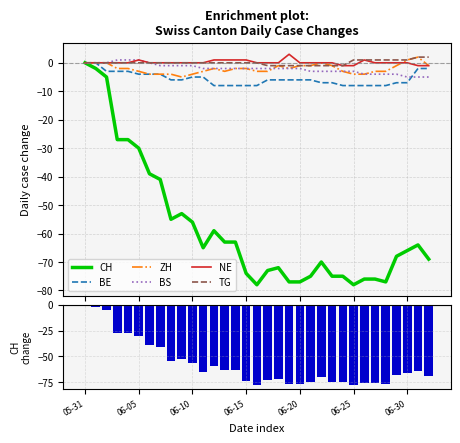

How many data points in BE are less than -6?

14